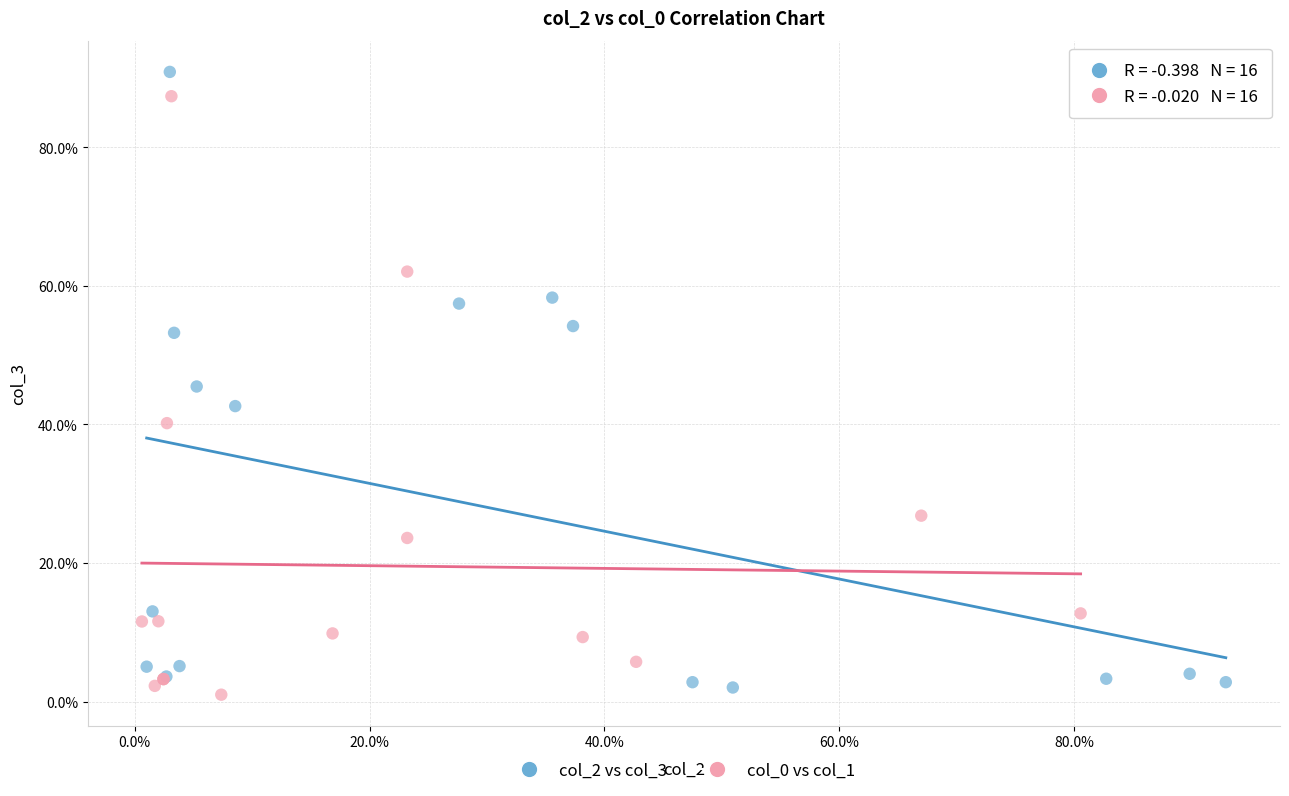

Which series reaches the maximum Y coordinate?

col_2 vs col_3